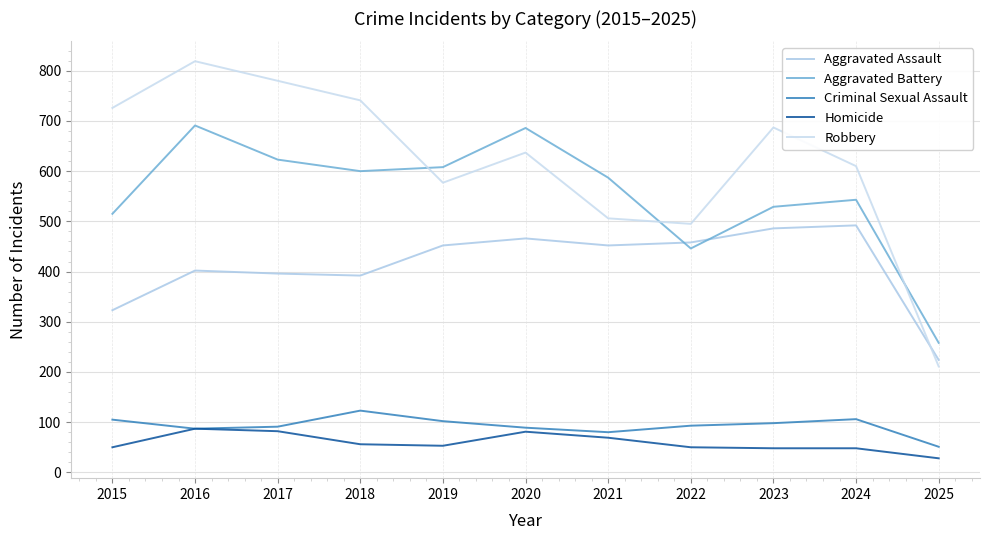

How many interior local valleys does the Aggravated Assault series have?

2